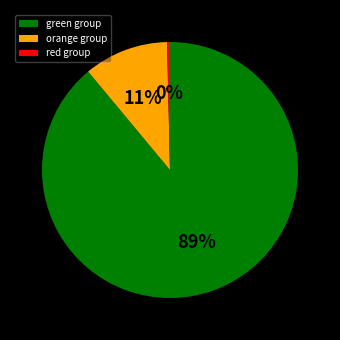

To the nearest percent, what is the difference between the green group and orange group slice percentages?

78%